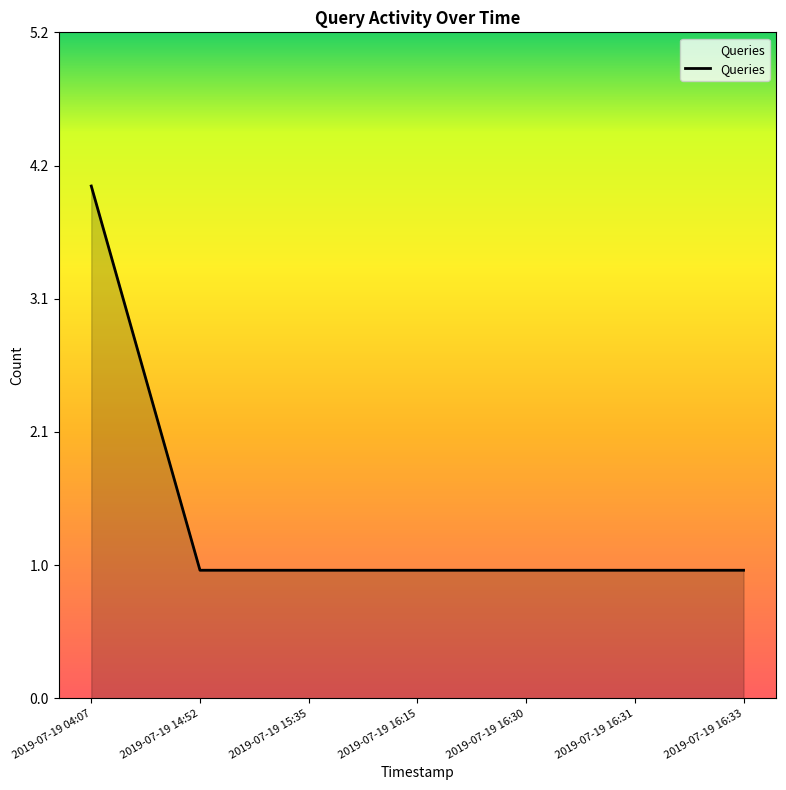

What position from the right is 2019-07-19 14:52?

6